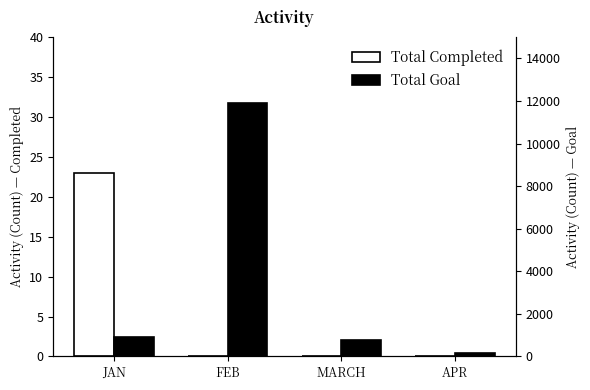

Which series has the largest total across all categories?

Total Goal